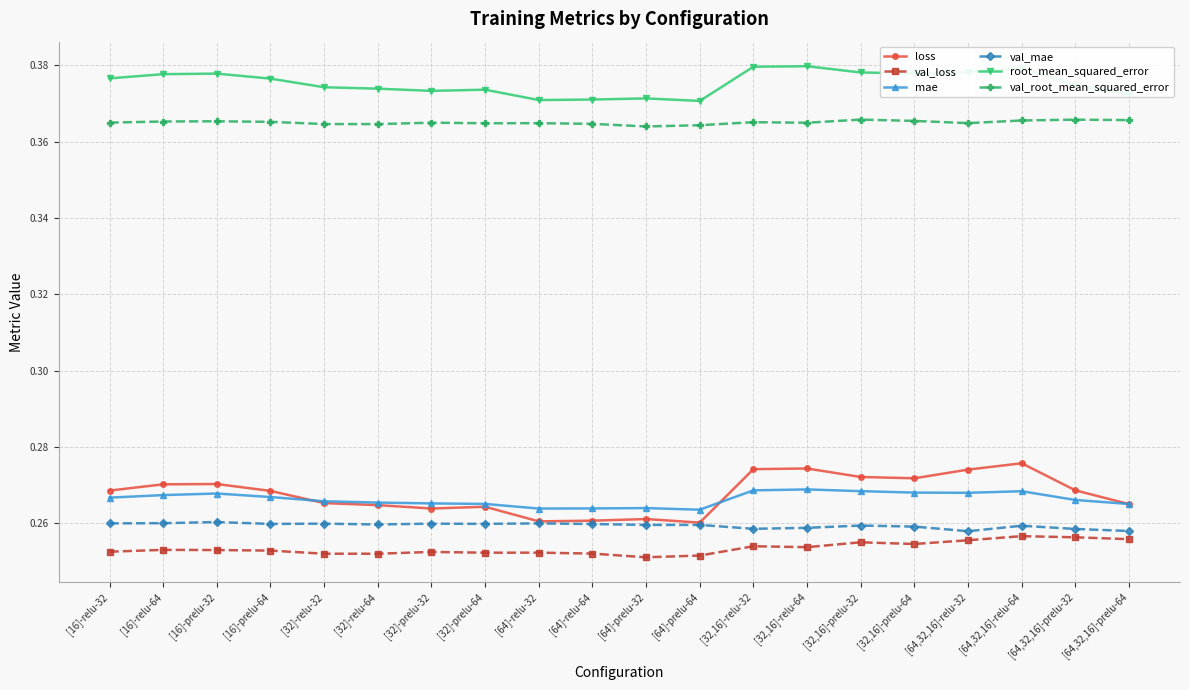

Does the chart display data point markers on the line(s)?

Yes